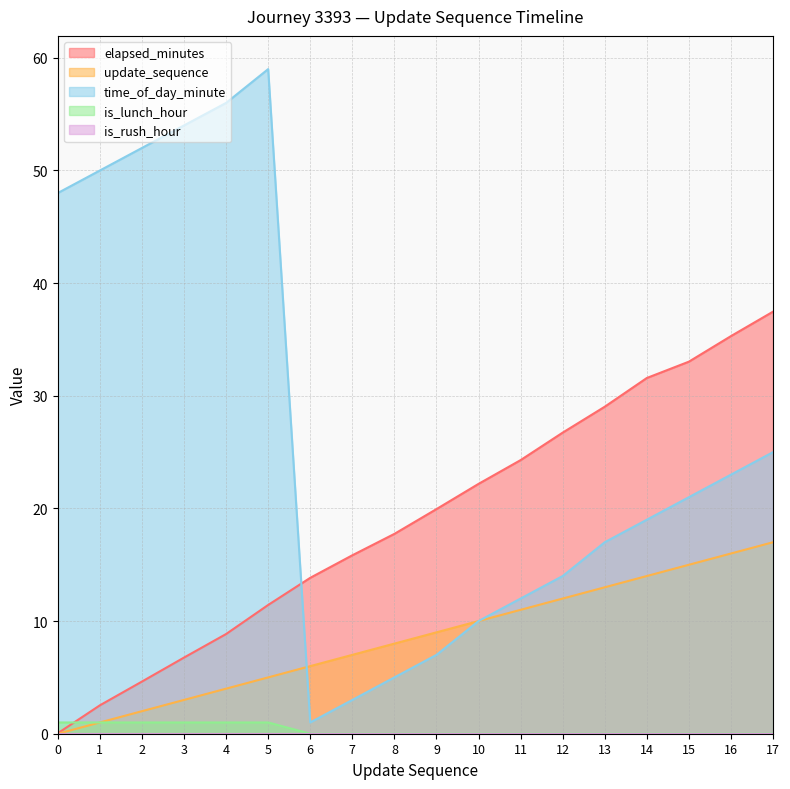

What is the total value across all series at 16?

74.3